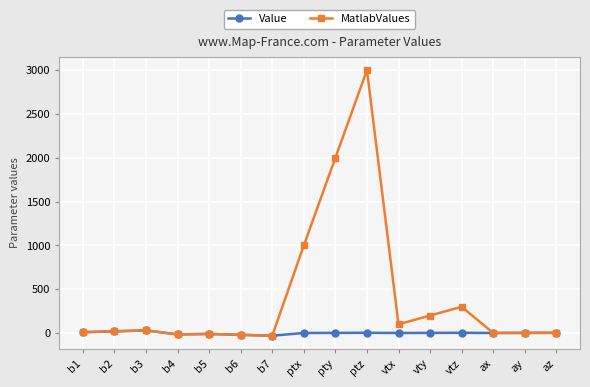

At which label does Value first exceed 2?

b1